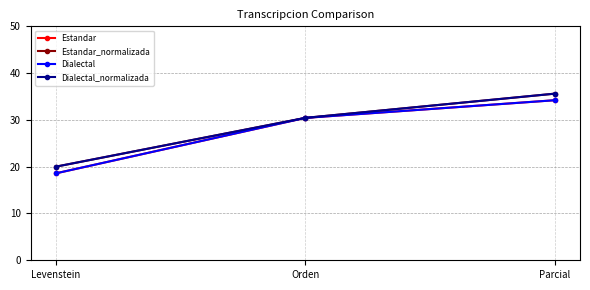

At which category is the sum across all series the highest?

Parcial